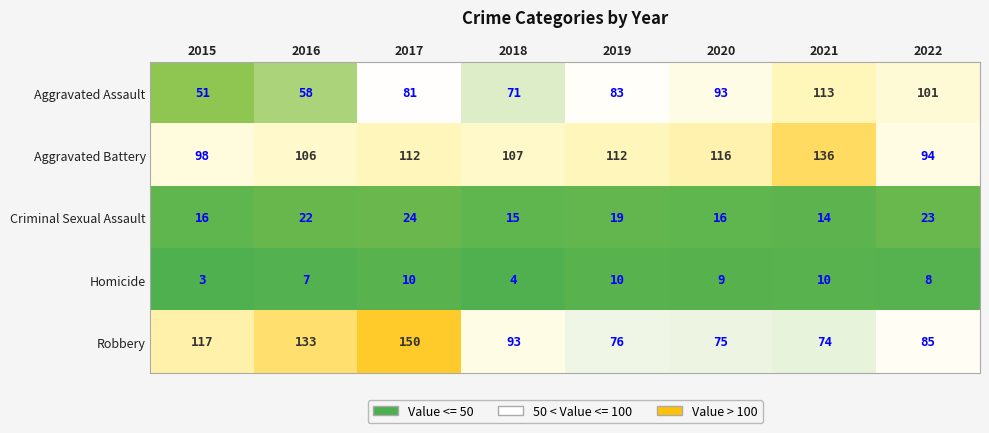

Where does the Robbery series first go above 93?

2015